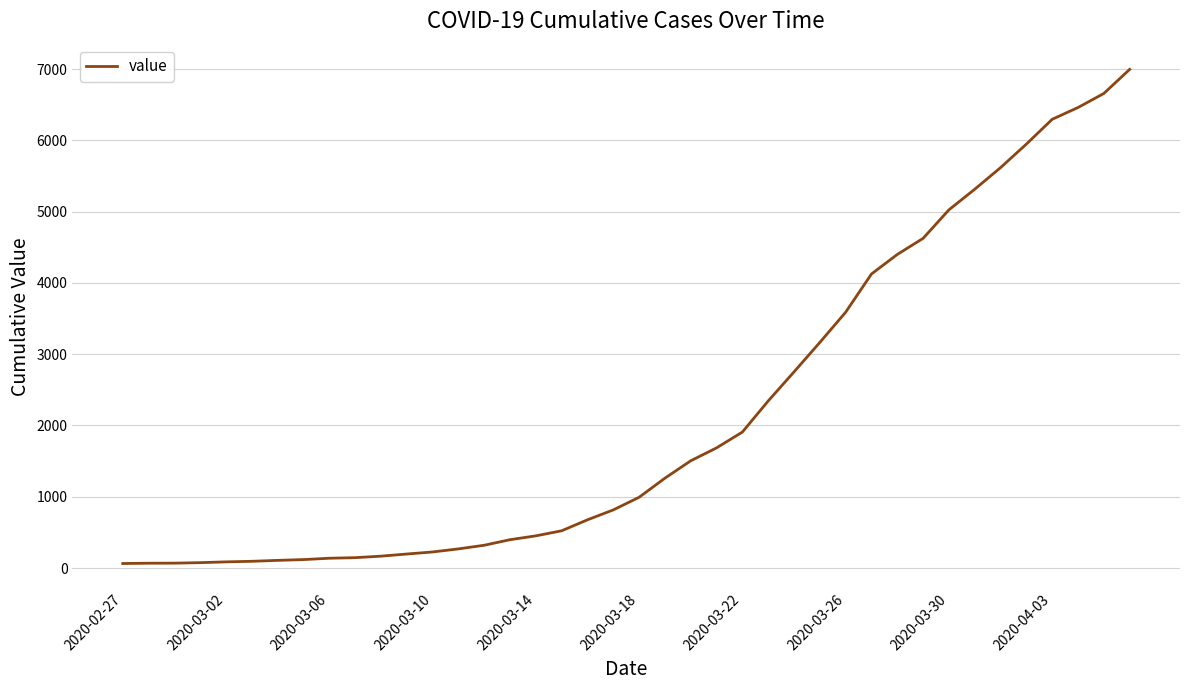

What is the greatest value displayed?

6995